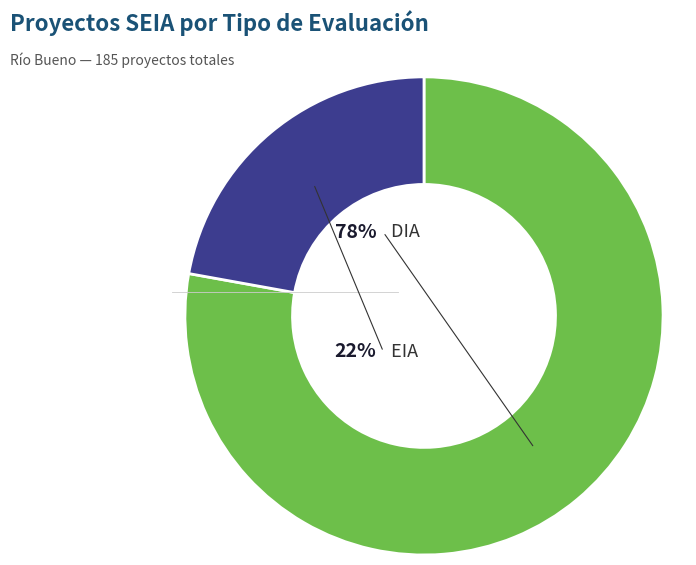

Approximately how many times larger is the value at EIA compared to DIA?

0.3